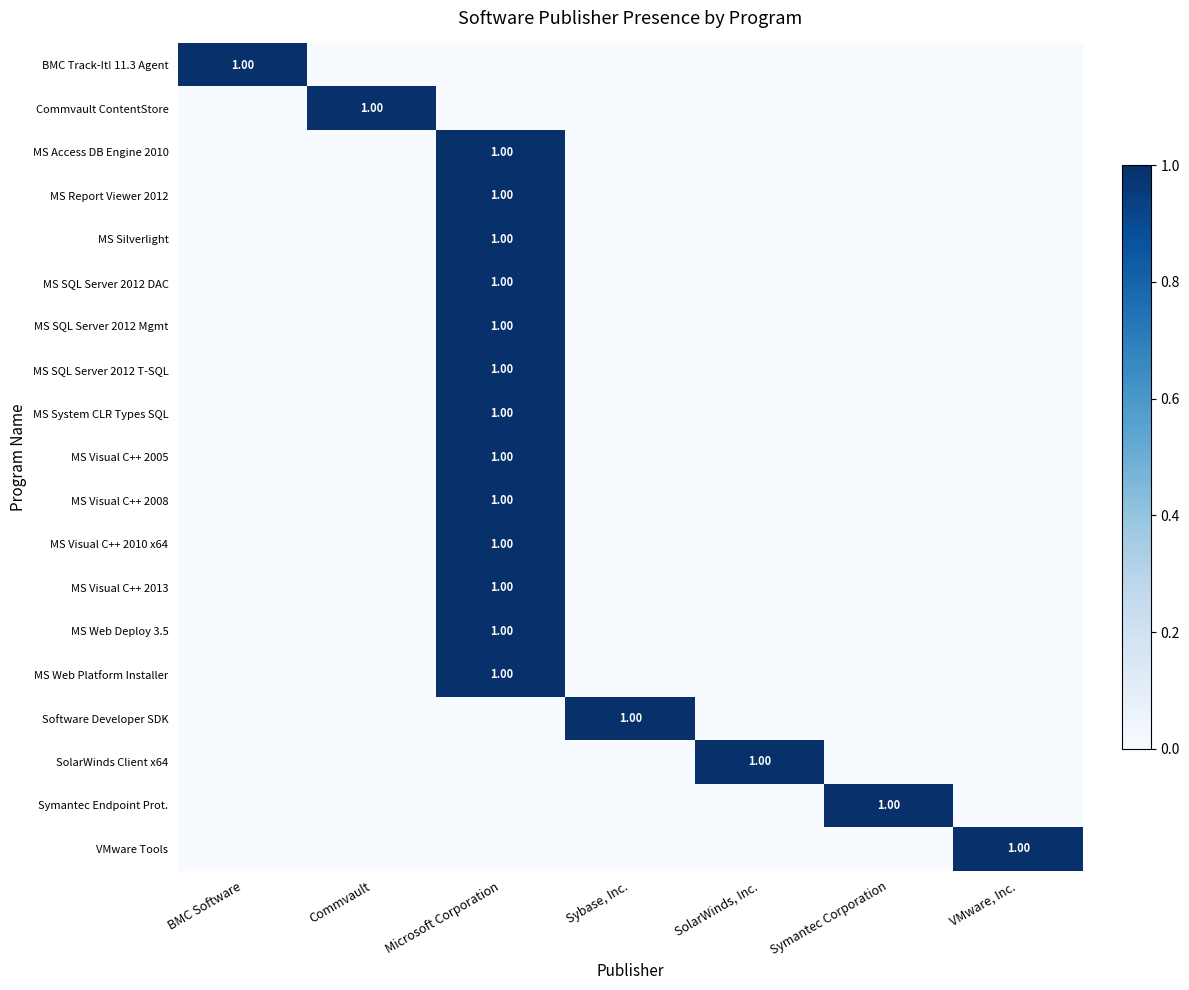

What is the total value across all series at Commvault?

1